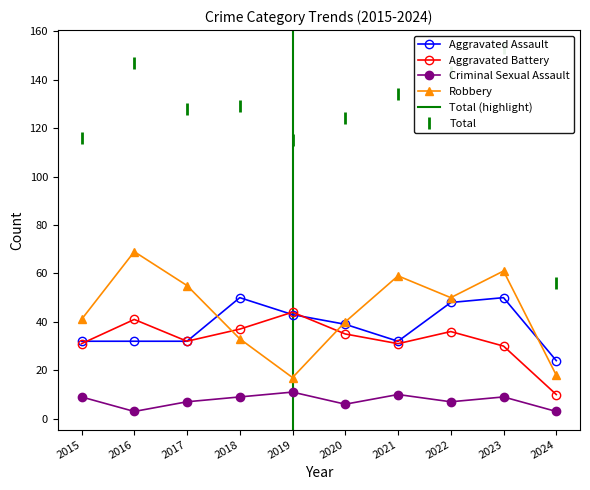

True or false: Criminal Sexual Assault has a value of 7 at 2022.

True